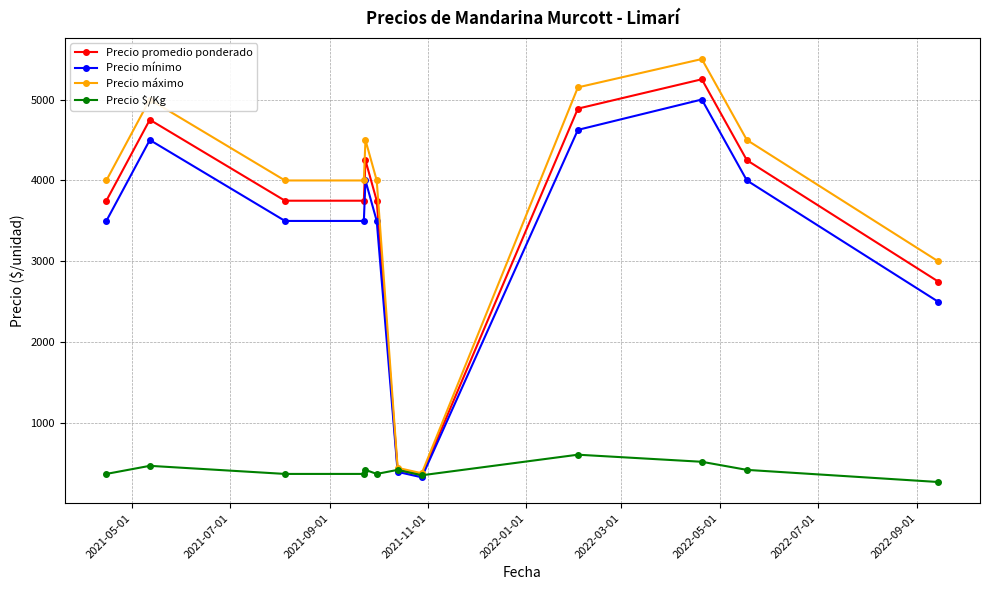

What is the maximum value shown in the chart?

5500.0